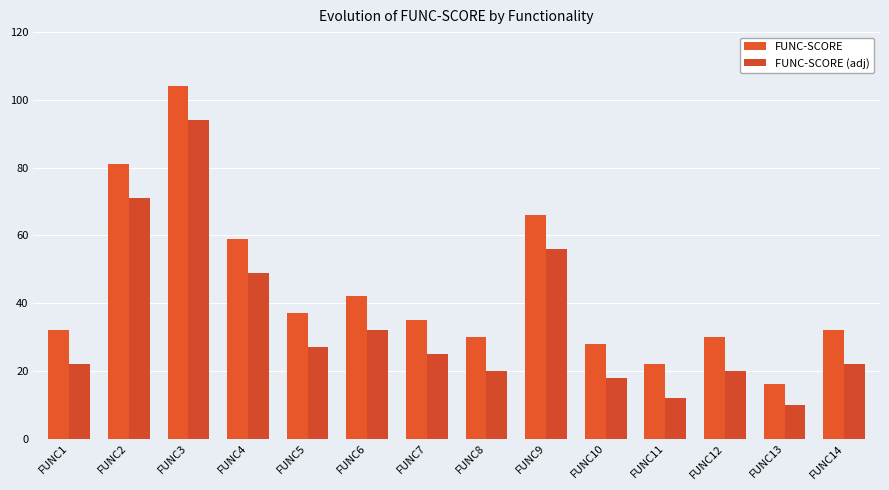

What is the difference between the maximum and minimum values in the FUNC-SCORE series?

88